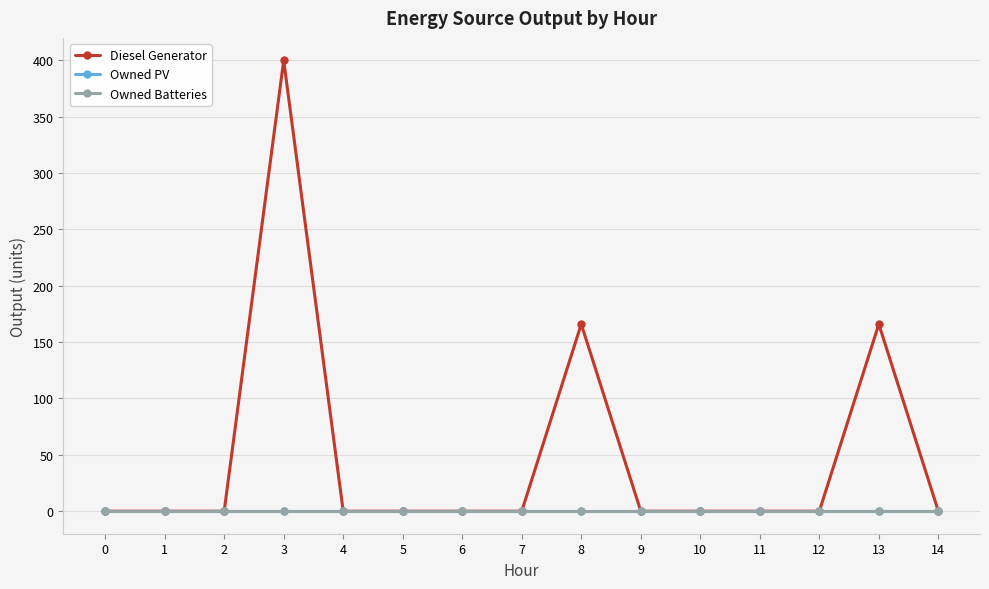

List the series in order of their peak value, lowest first.

Owned PV, Owned Batteries, Diesel Generator